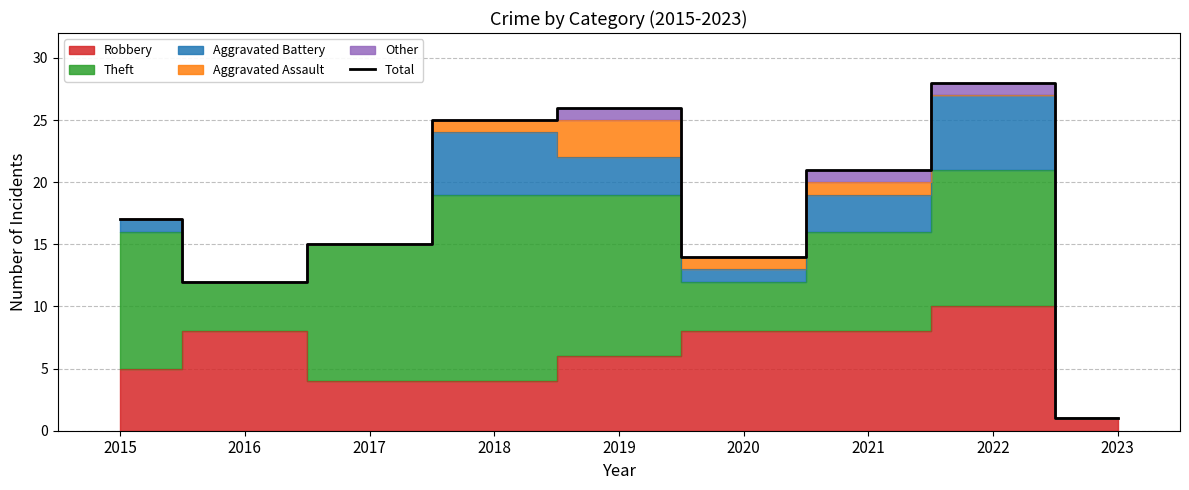

True or false: the data has more than 1 interior local peaks.

True